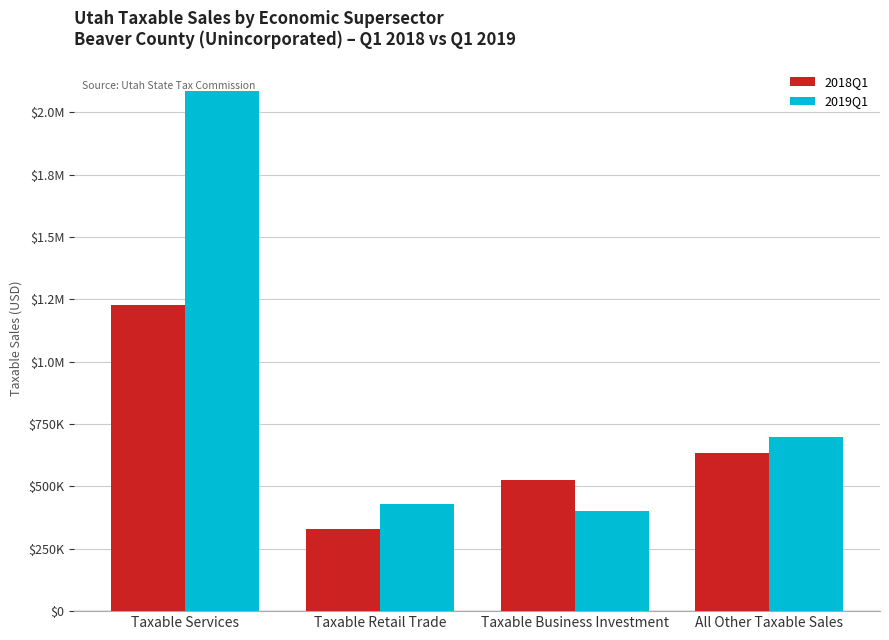

What are all the series names shown in the legend?

2018Q1, 2019Q1